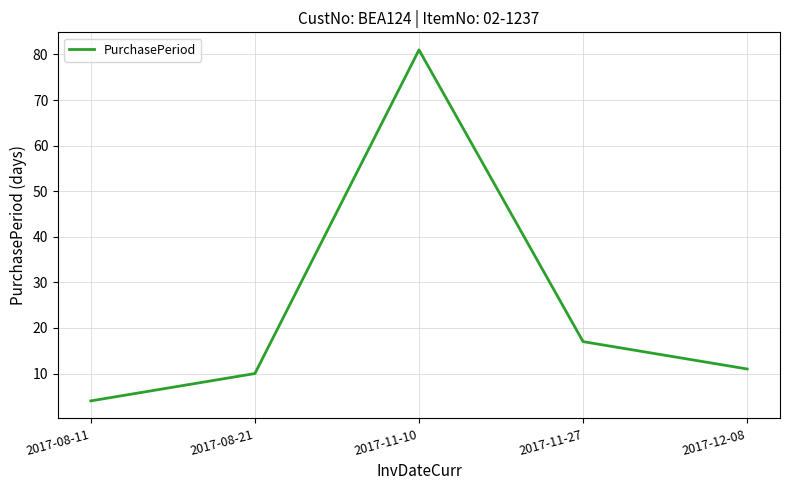

How many lines are shown in the chart?

1